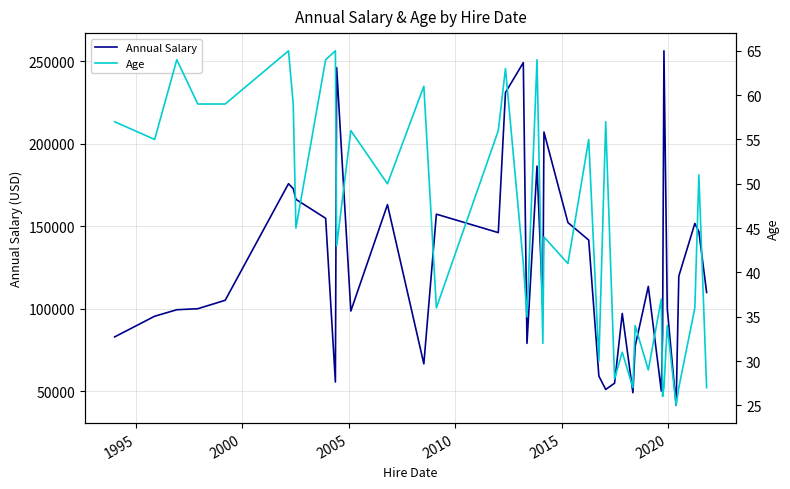

Does the chart display data point markers on the line(s)?

No